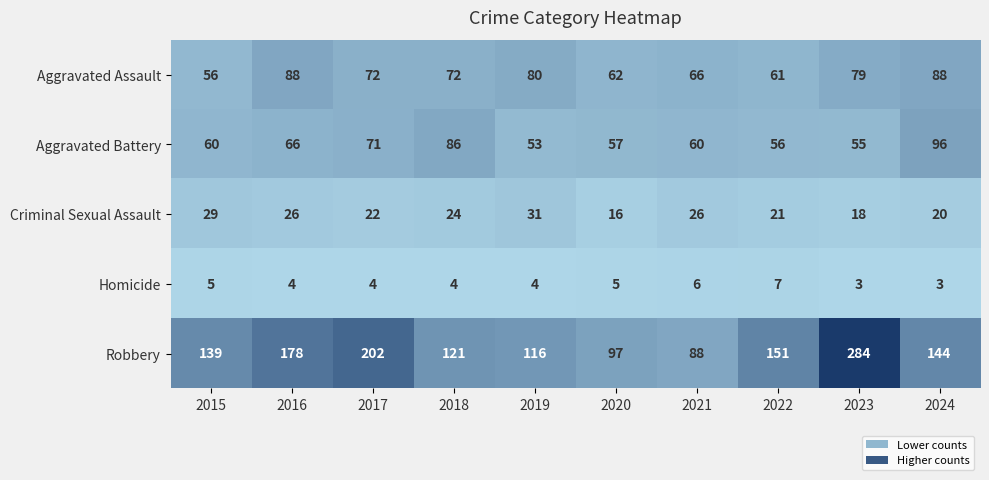

The Robbery series shows 353 at 2017. True or false?

False